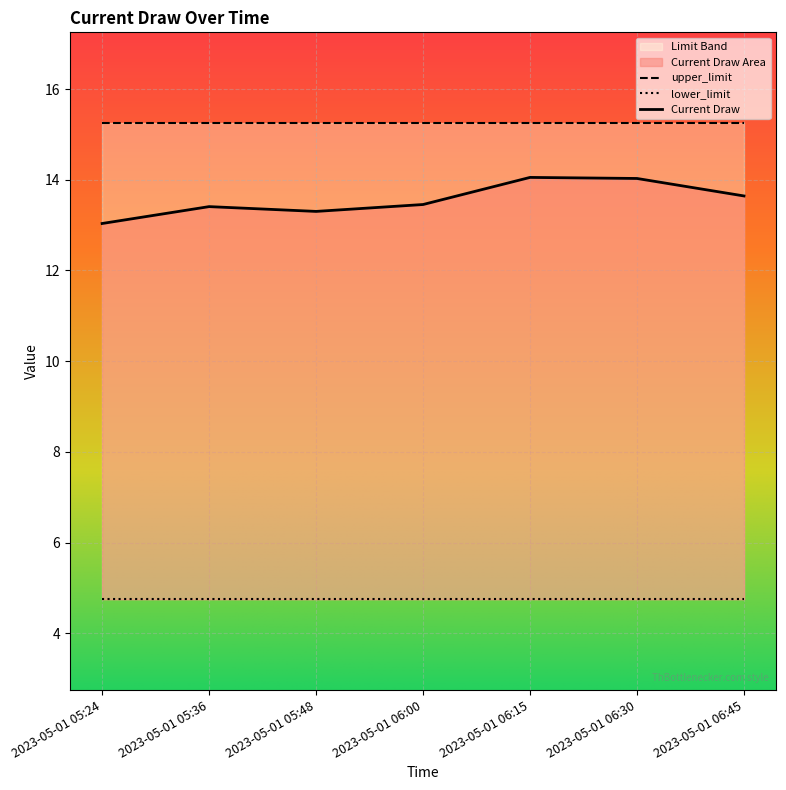

What is the difference between the Current Draw values at 2023-05-01 06:30 and 2023-05-01 06:45?

0.4